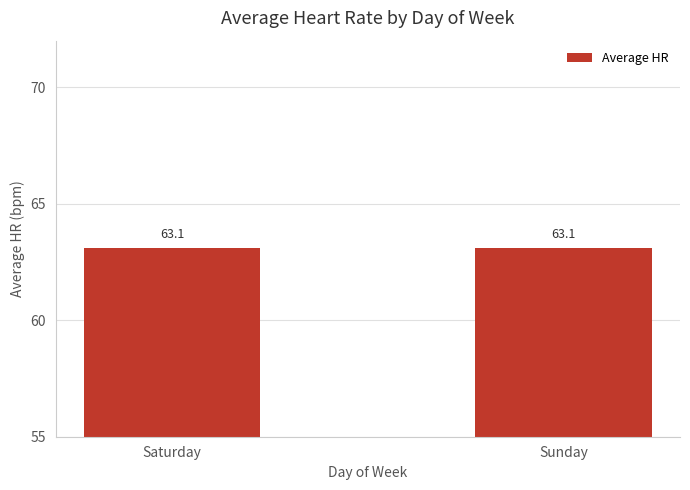

What is the sum of all values?

126.2